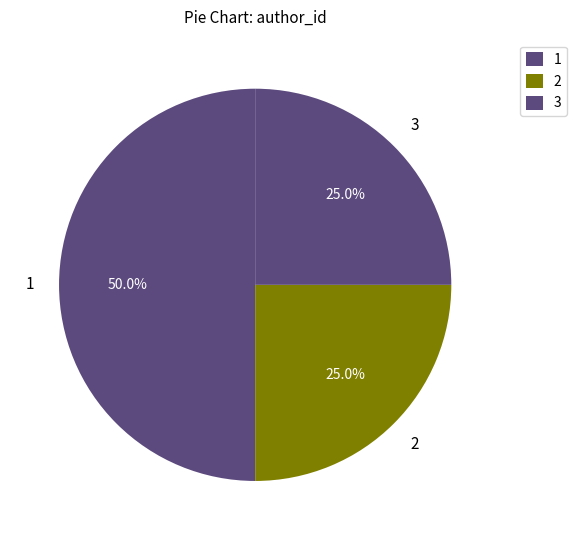

Does 3 account for over 50% of the chart?

No